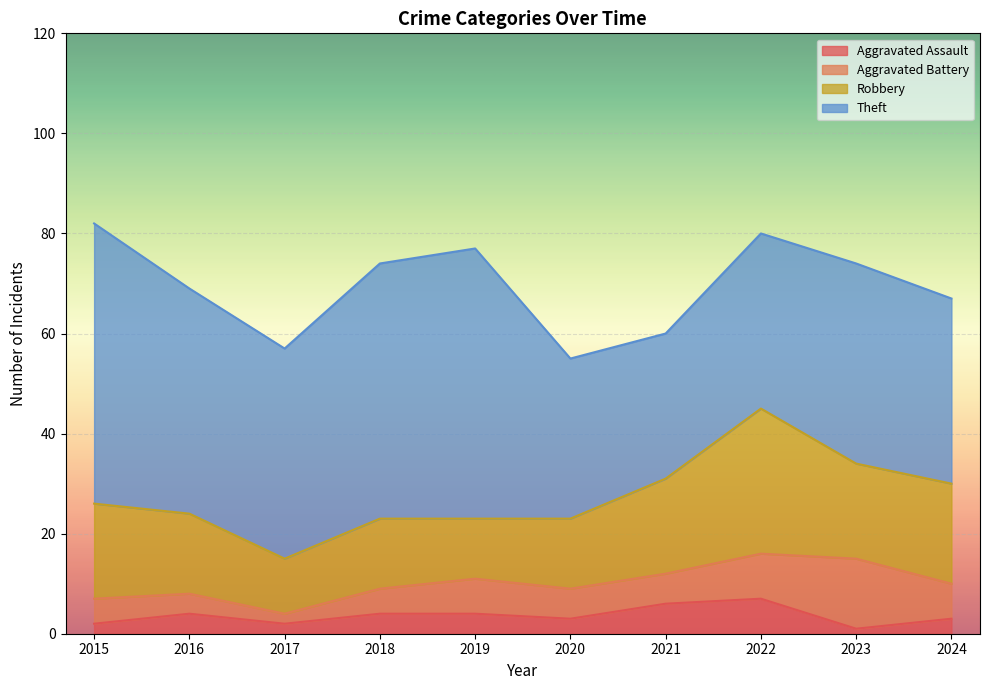

How many interior local peaks does the Theft series have?

2